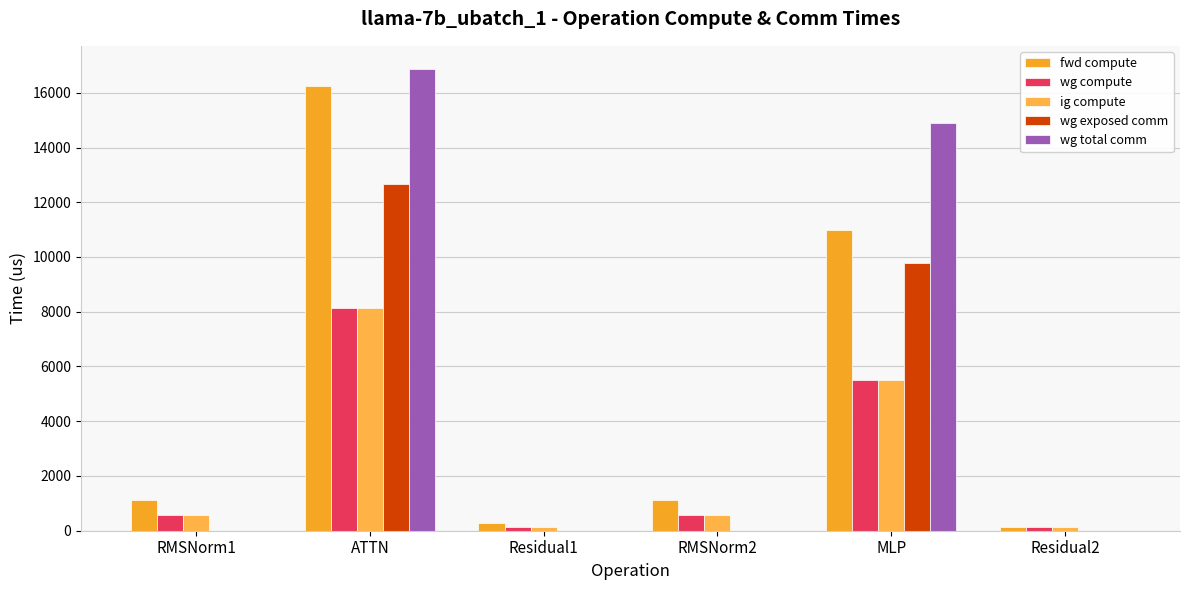

At which category does the chart reach its minimum across all series?

RMSNorm1